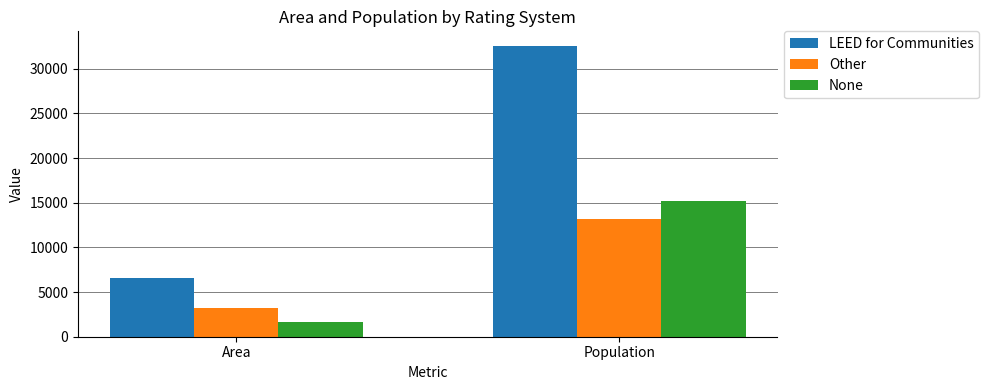

Is it true that Other equals 13171 at Population?

True